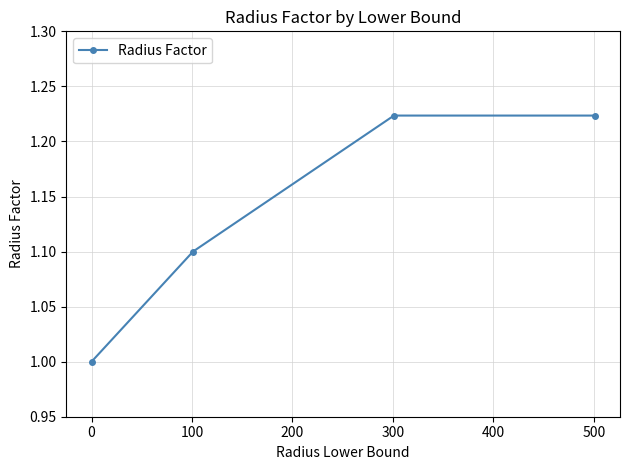

True or false: there are more than 2 points higher than both neighbors.

False